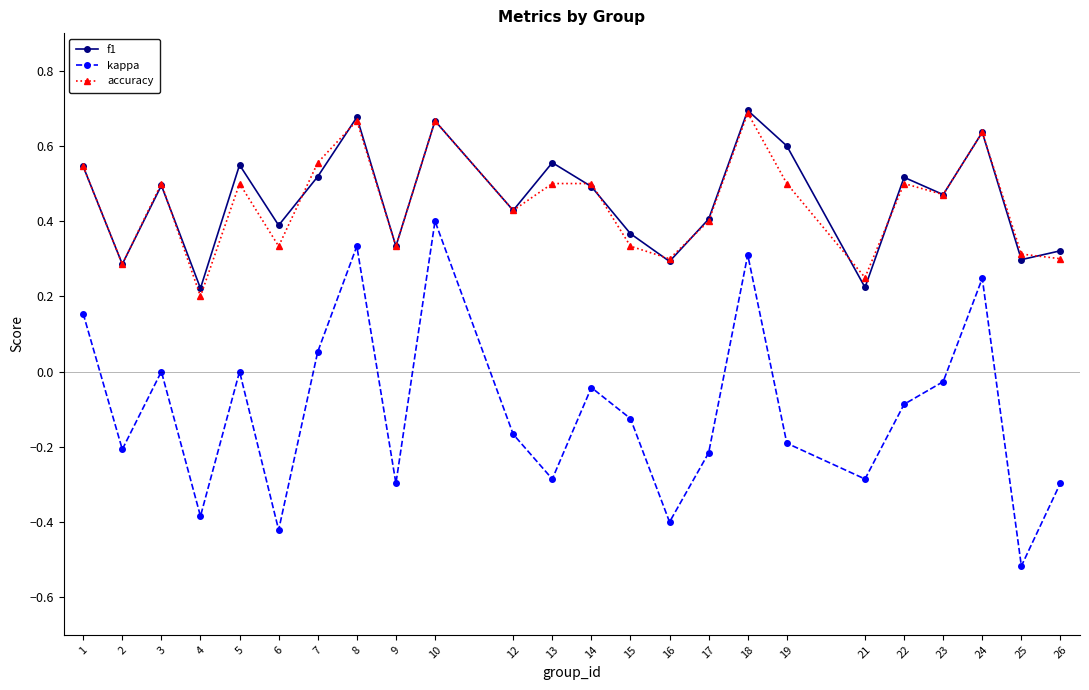

How many data points does each series have?

24